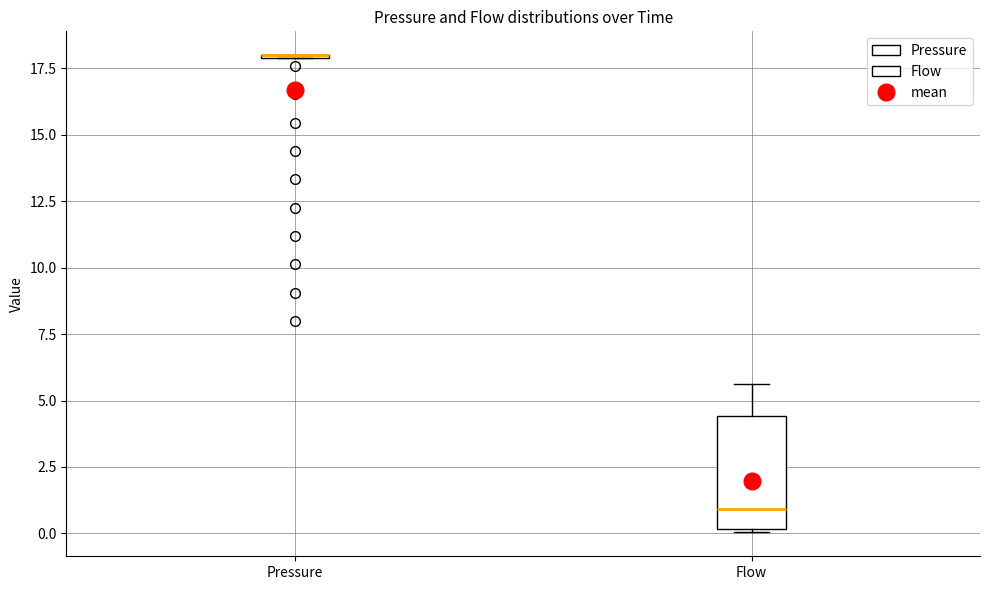

Comparing the boxes themselves (not the whiskers), which one is the tallest?

Flow